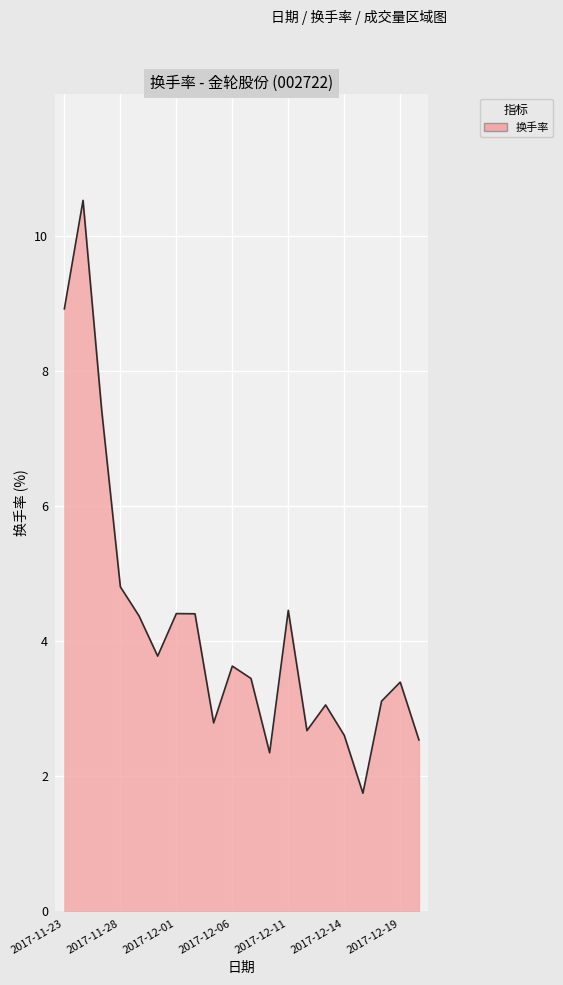

What is the difference between the maximum and minimum values?

8.8